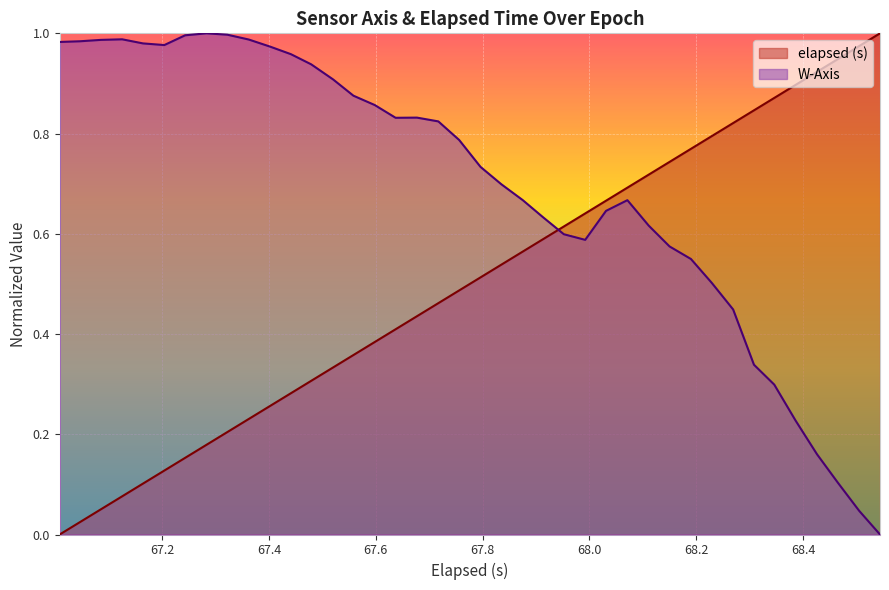

What is the difference between the maximum and minimum values in the W-Axis series?

1.0